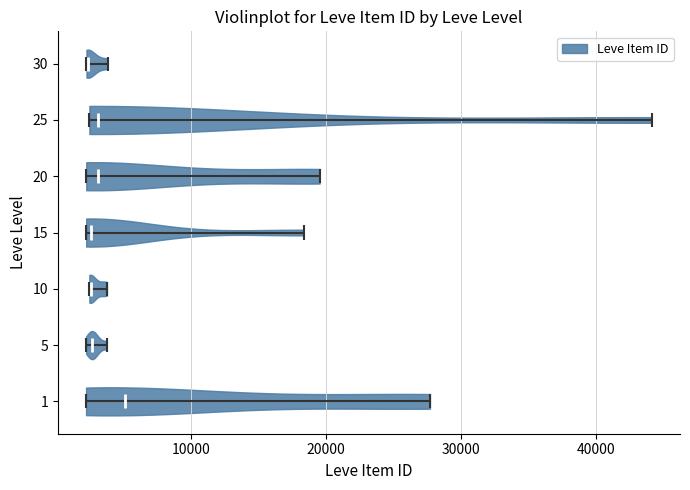

Where does the median line of the violin at y = 1 sit on the x-axis? The values are not printed on the chart, so give them approximately, as read against the axis.

5000